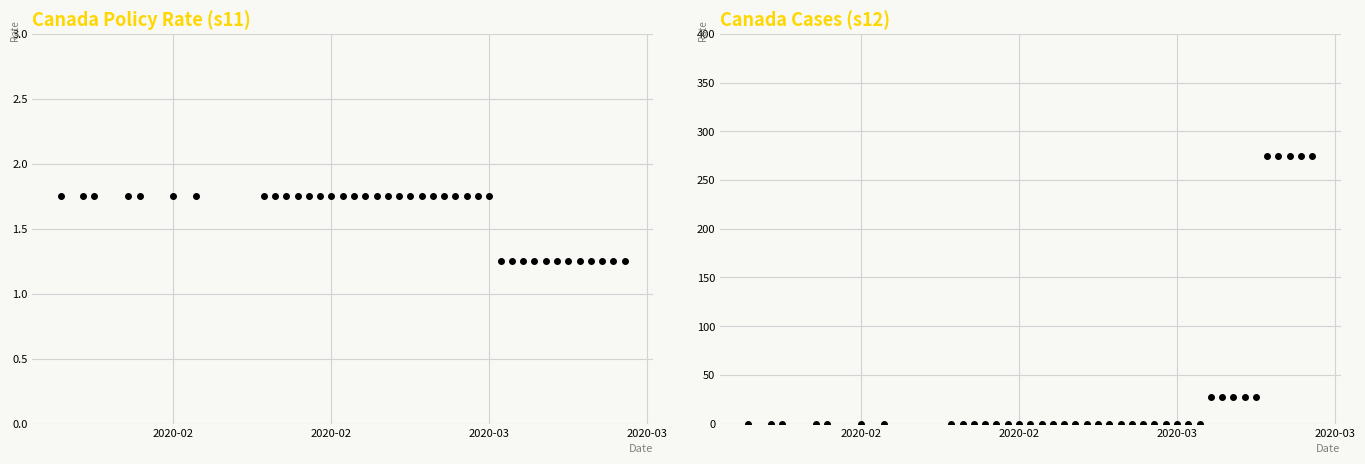

Reading left to right, list all the values displayed in this chart.

s11: 1.8	1.8	1.8	1.8	1.8	1.8	1.8	1.8	1.8	1.8	1.8	1.8	1.8	1.8	1.8	1.8	1.8	1.8	1.8	1.8	1.8	1.8	1.8	1.8	1.8	1.8	1.8	1.8	1.2	1.2	1.2	1.2	1.2	1.2	1.2	1.2	1.2	1.2	1.2	1.2
s12: 0.0	0.0	0.0	0.0	0.0	0.0	0.0	0.0	0.0	0.0	0.0	0.0	0.0	0.0	0.0	0.0	0.0	0.0	0.0	0.0	0.0	0.0	0.0	0.0	0.0	0.0	0.0	0.0	0.0	0.0	27.0	27.0	27.0	27.0	27.0	275.0	275.0	275.0	275.0	275.0